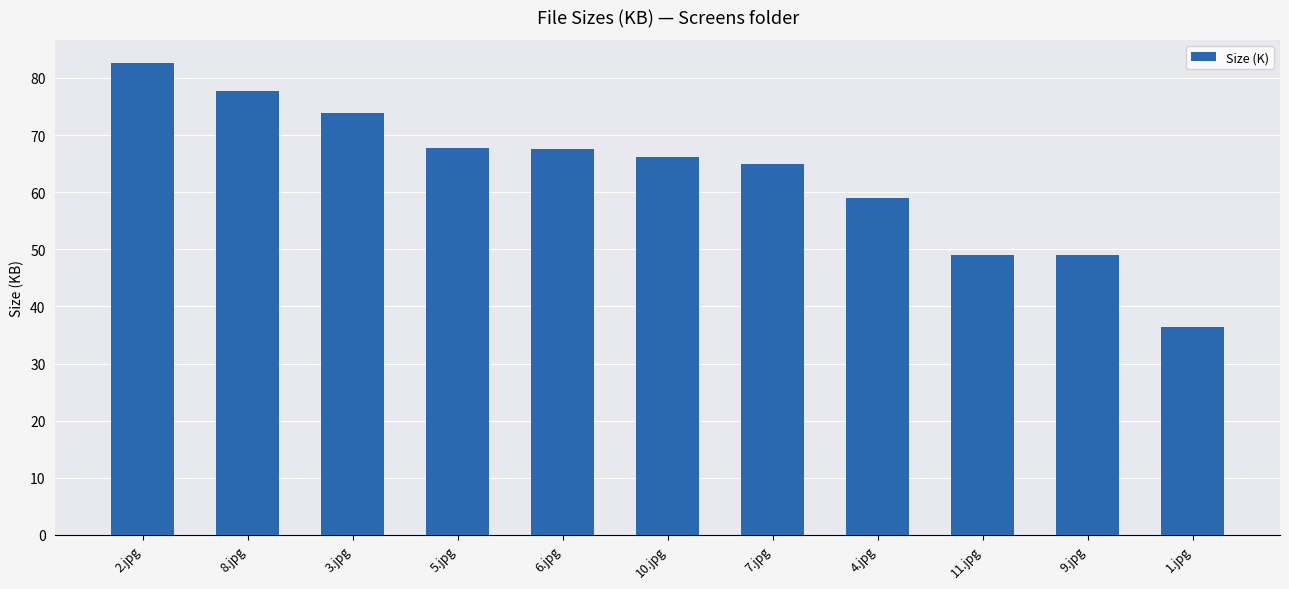

What is the sum of all values?

693.8